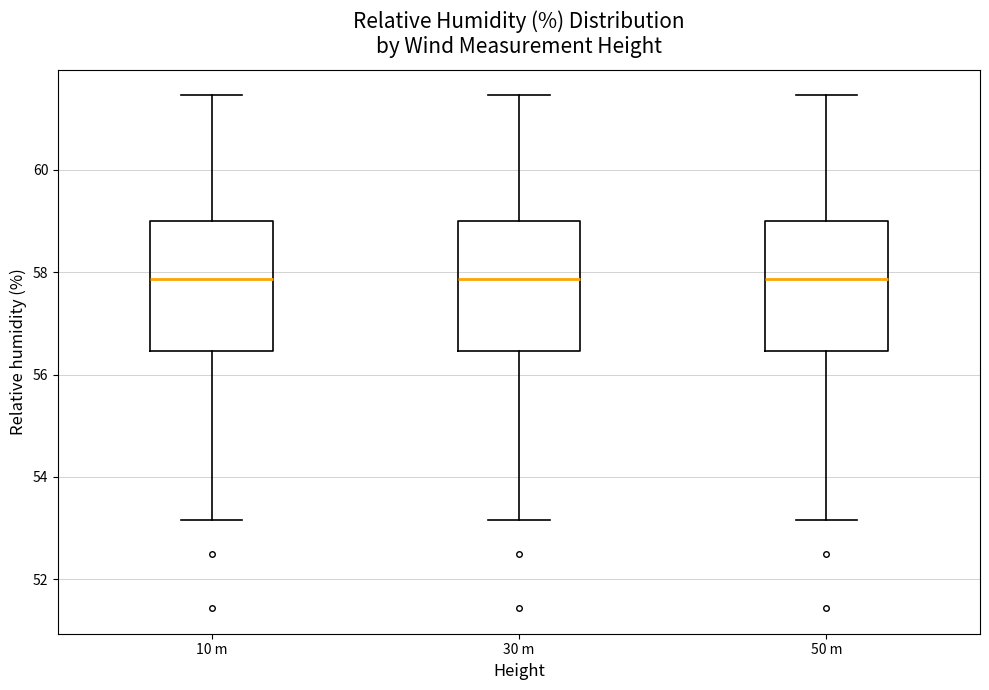

Where does the median line of the box for 50 m sit on the y-axis? The values are not printed on the chart, so give them approximately, as read against the axis.

57.8